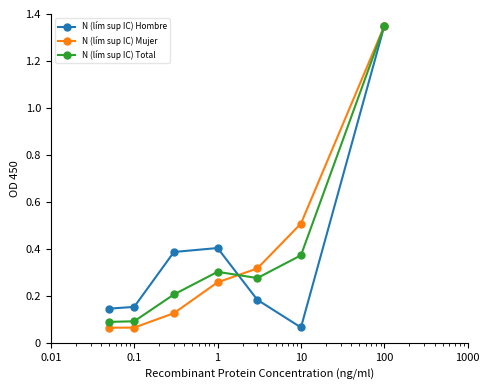

True or false: N (lím sup IC) Mujer has more than 0 interior local peaks.

False